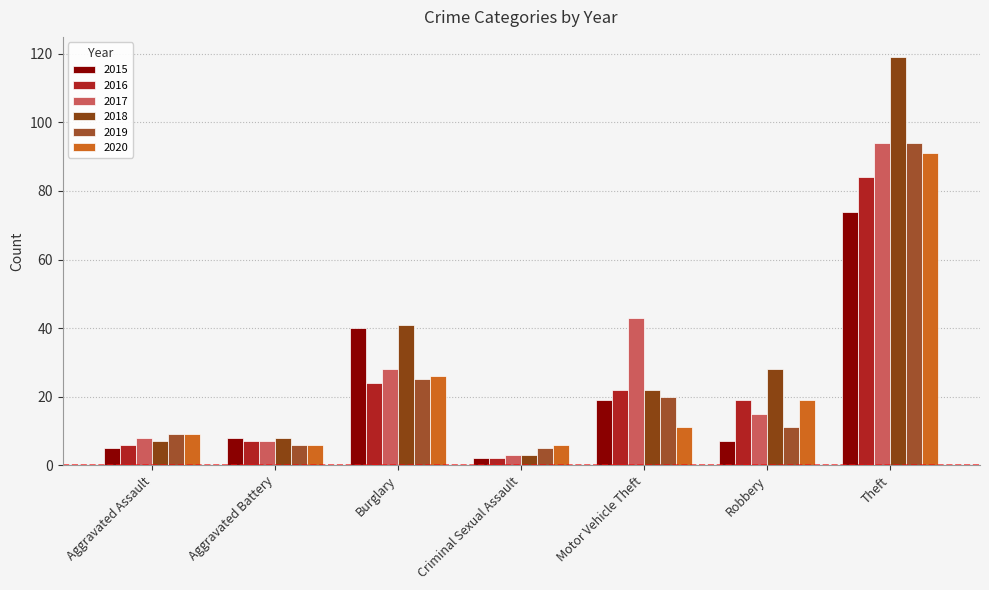

What is the label of the 6th bar from the left?

Robbery